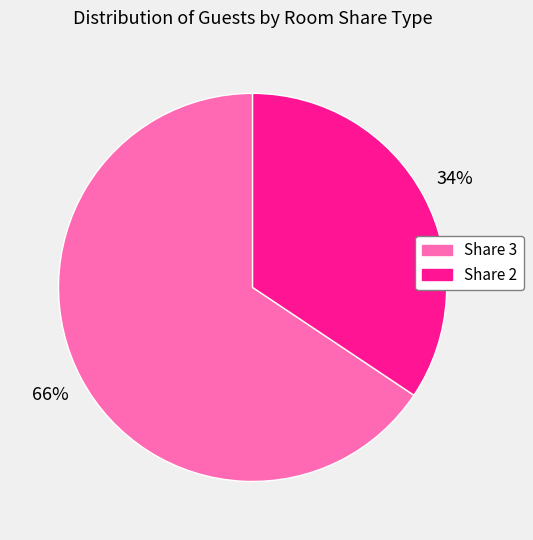

How many slices are in this pie chart?

2